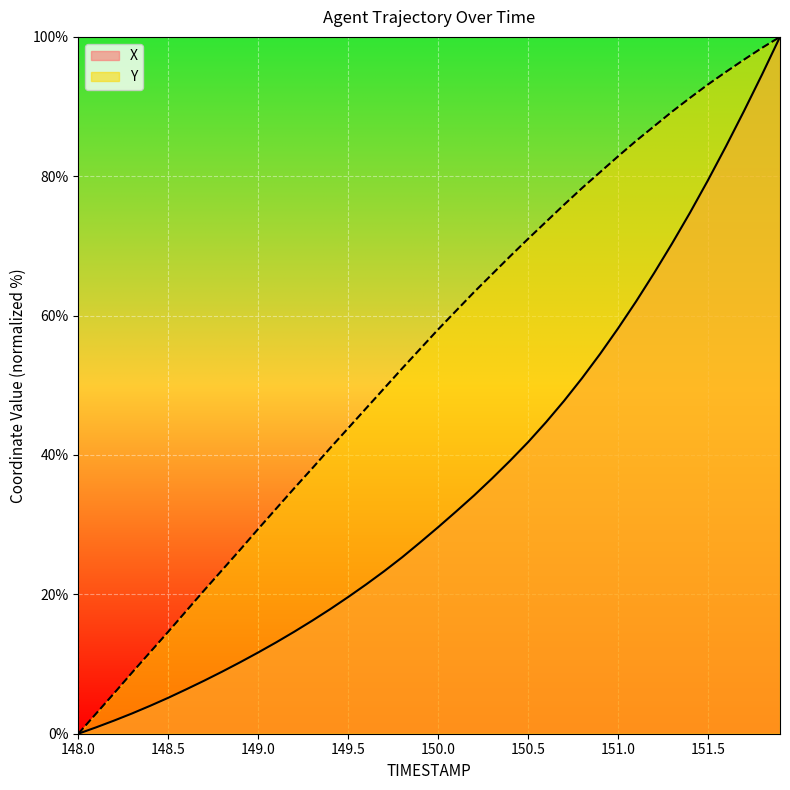

Is it true that Y equals 73.5 at 150.6?

True